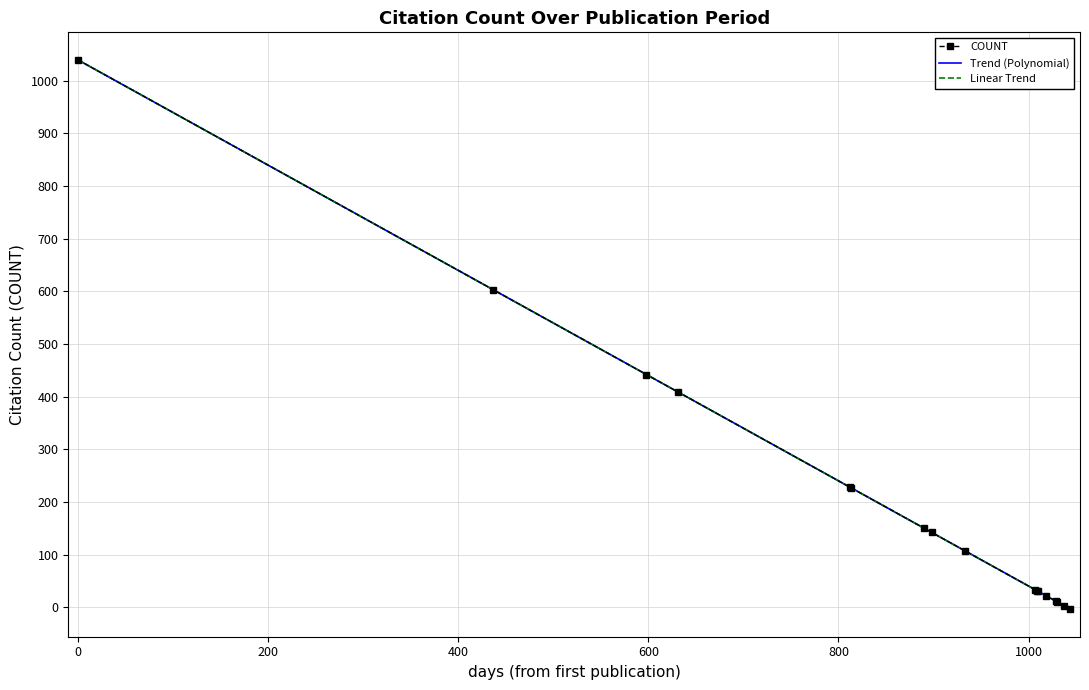

What is the difference between the second highest and second lowest values?

600